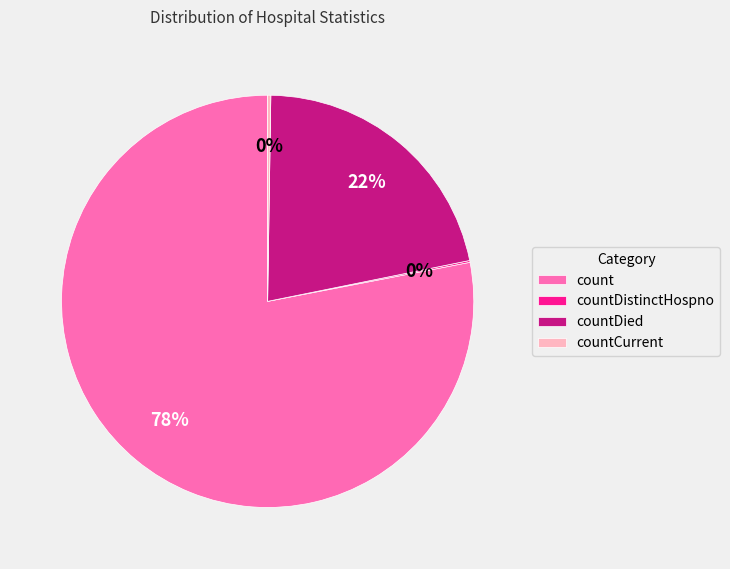

Do count and countDied together represent more than half of the pie?

Yes